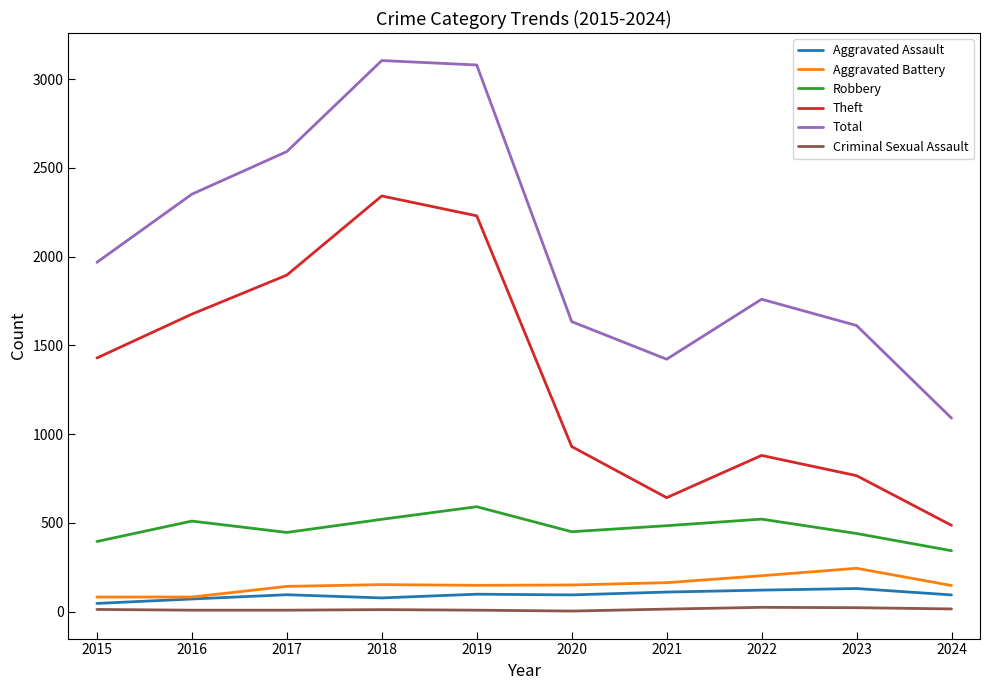

How many categories are shown in the chart?

10